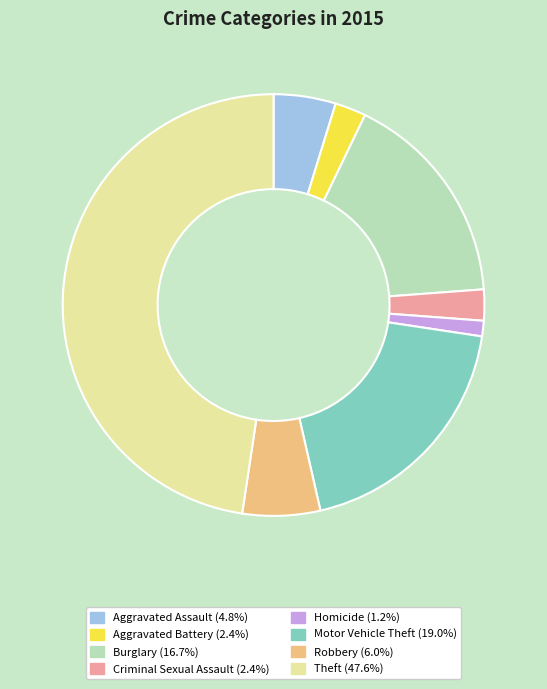

Does Homicide account for over 50% of the chart?

No